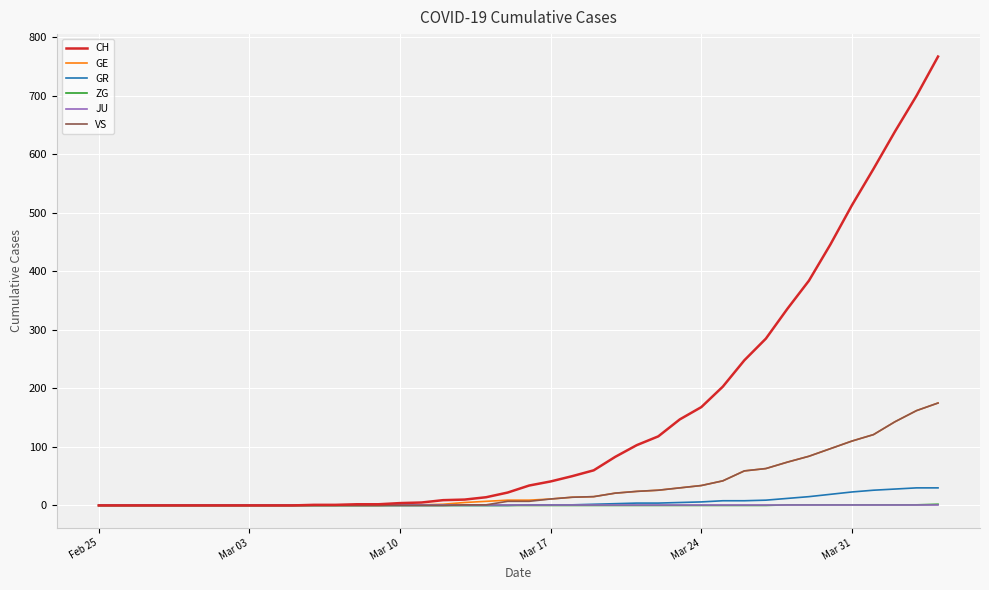

What is the maximum value shown in the chart?

767